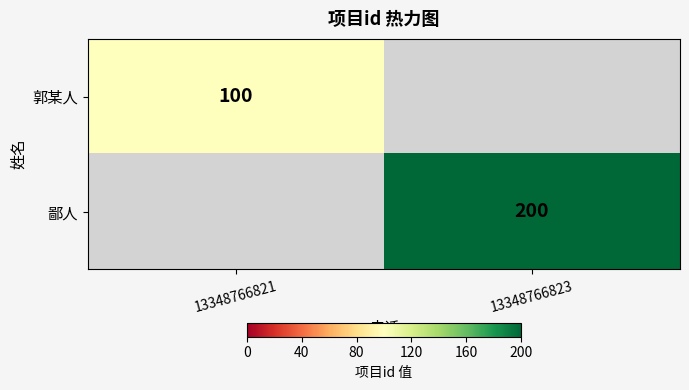

Which label corresponds to the smallest value in the chart?

13348766821